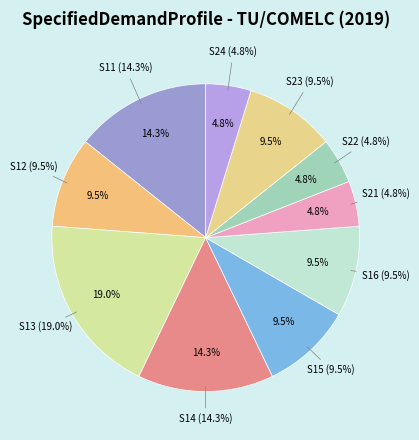

Combined, do S21 and S12 account for over 50%?

No